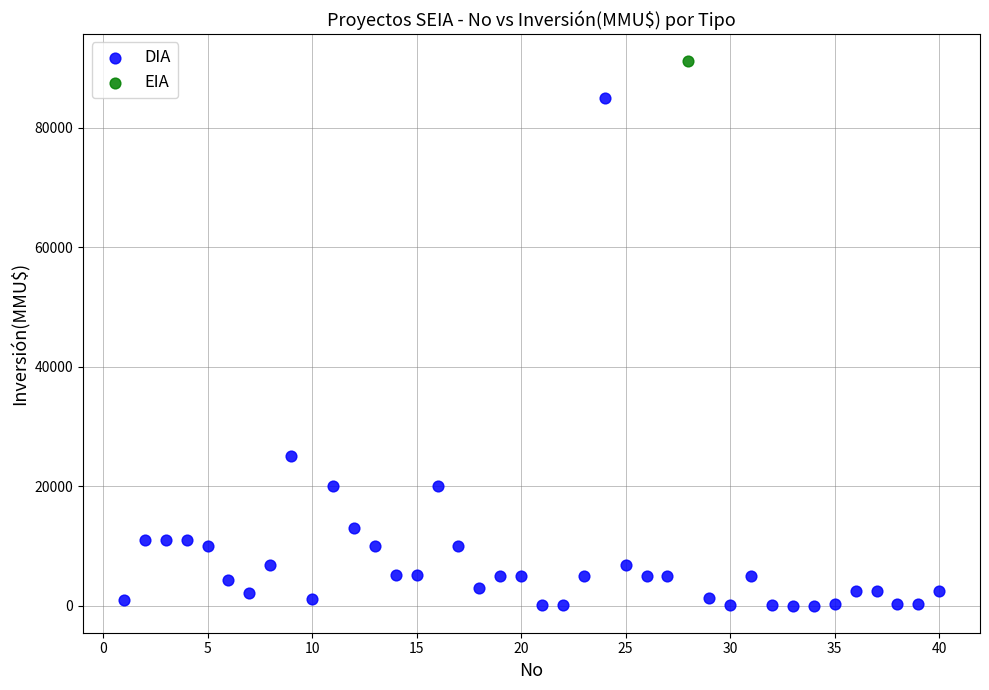

What are all the series names shown in the legend?

DIA, EIA